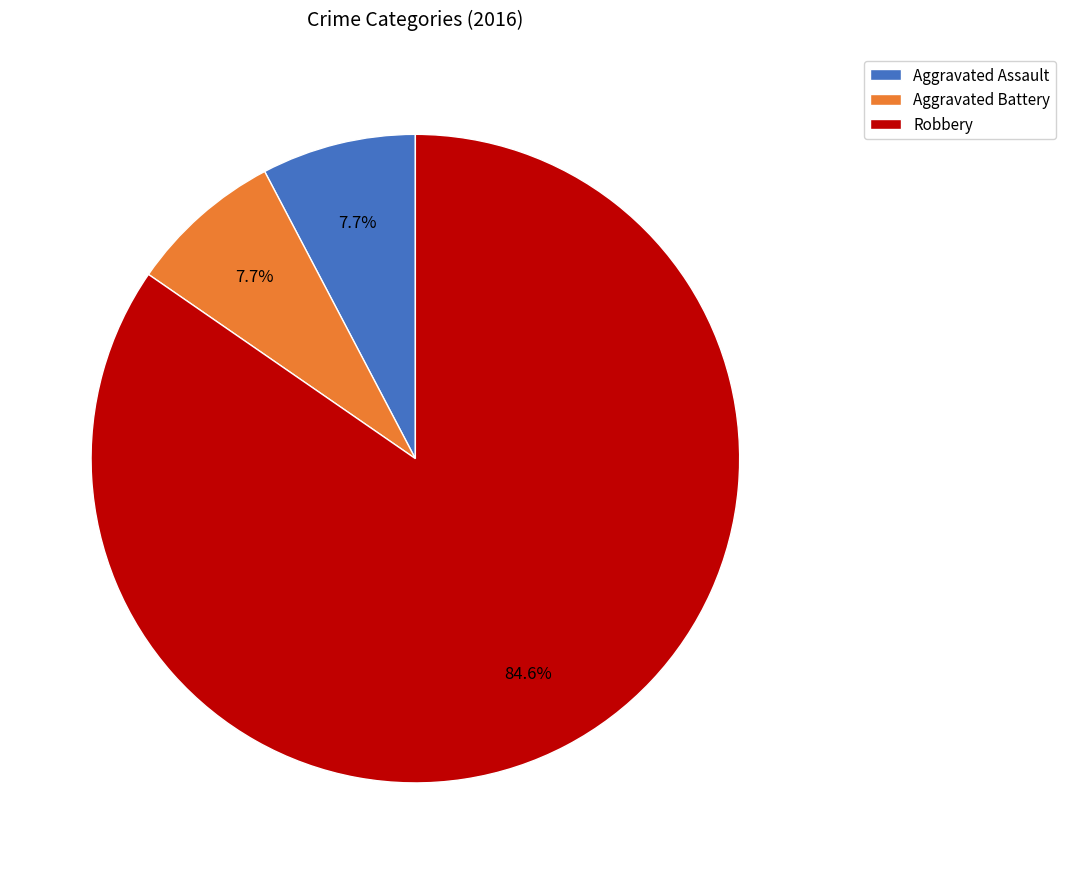

Do Robbery and Aggravated Assault together represent more than half of the pie?

Yes